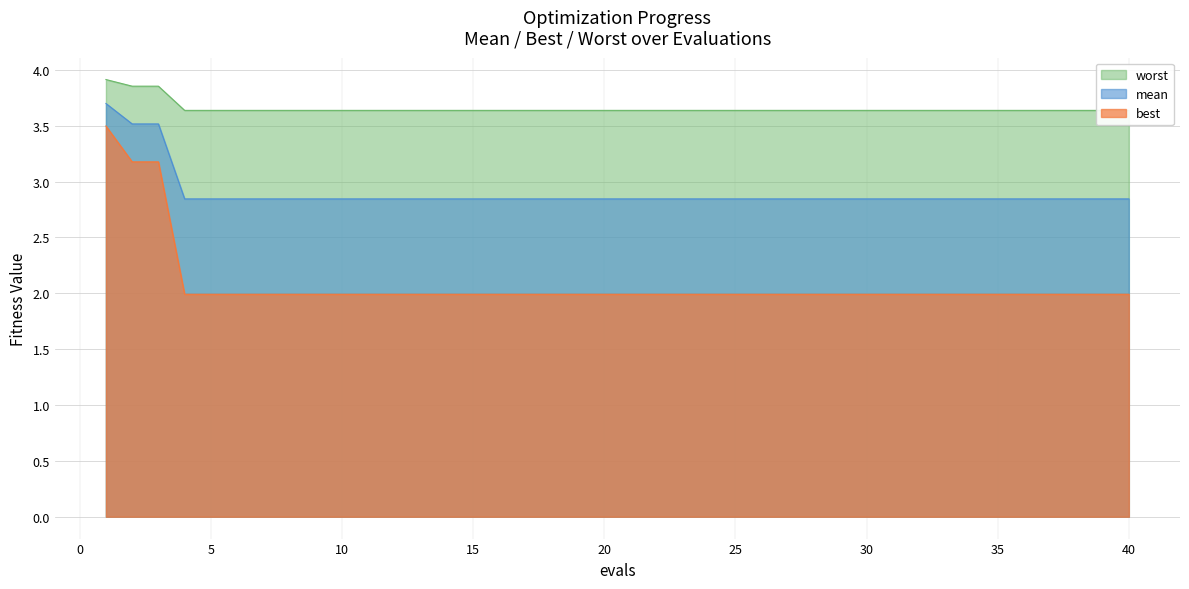

True or false: worst has more than 0 interior local peaks.

False